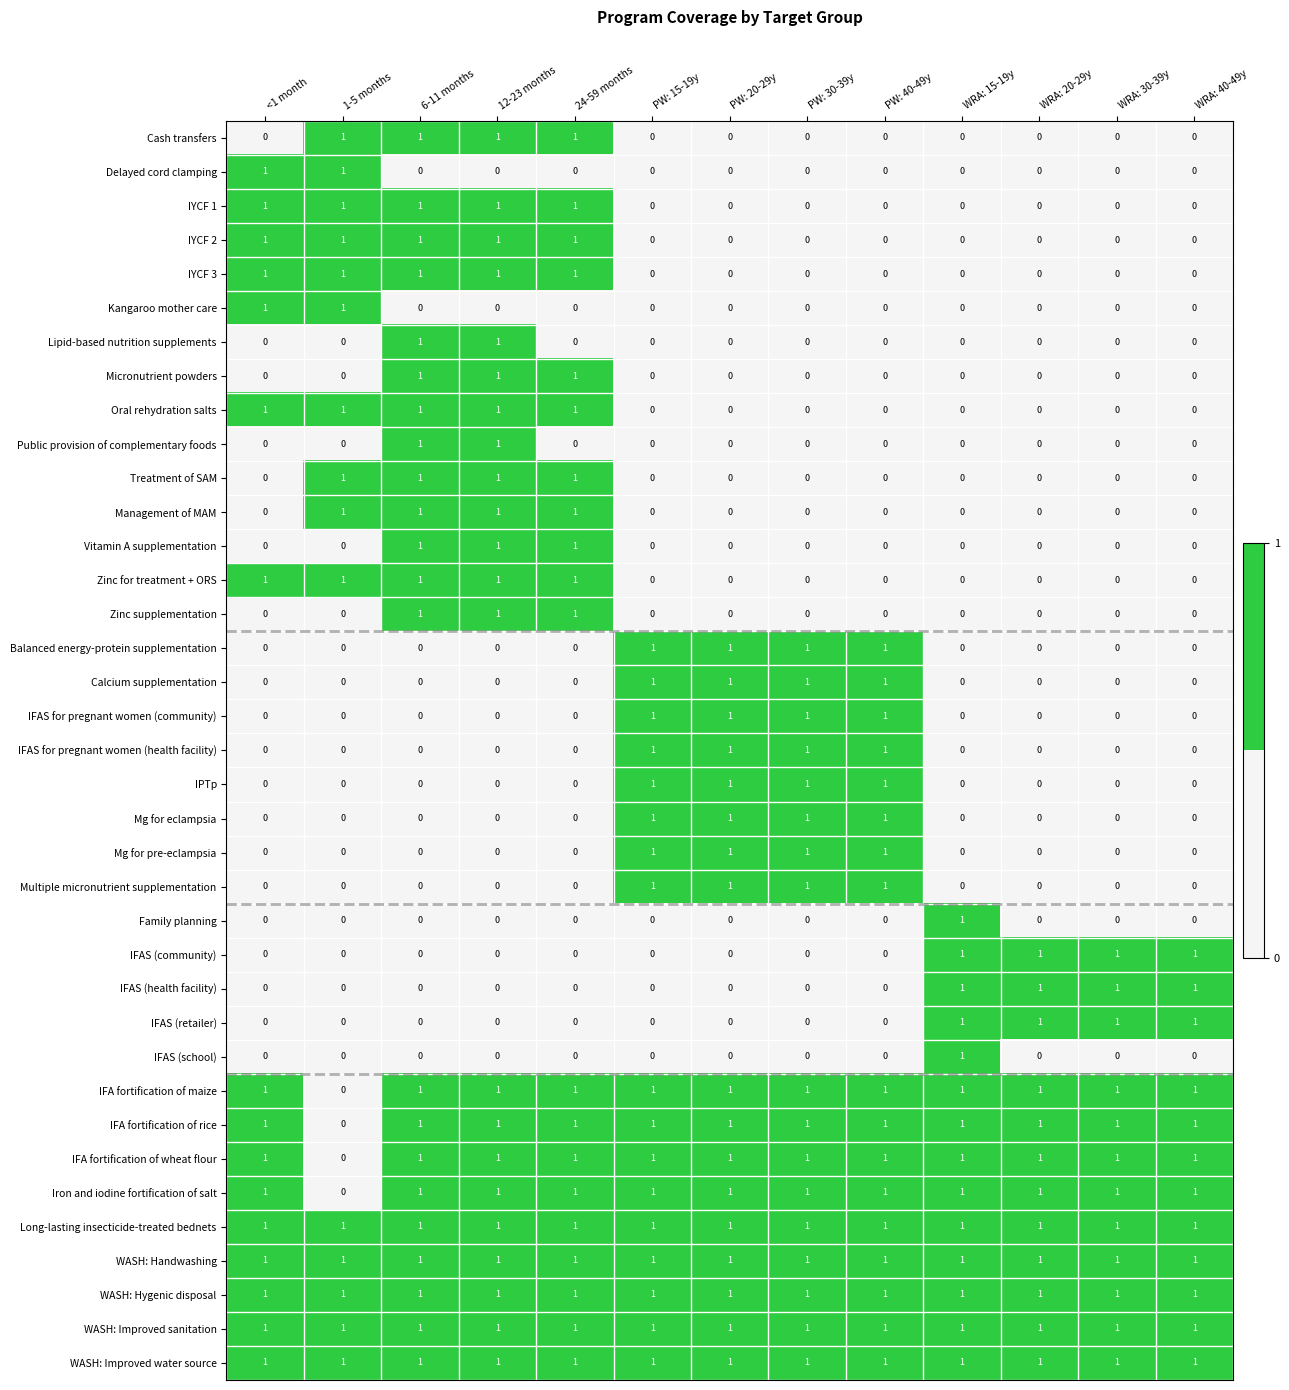

How many Management of MAM values are between 0 and 1?

13